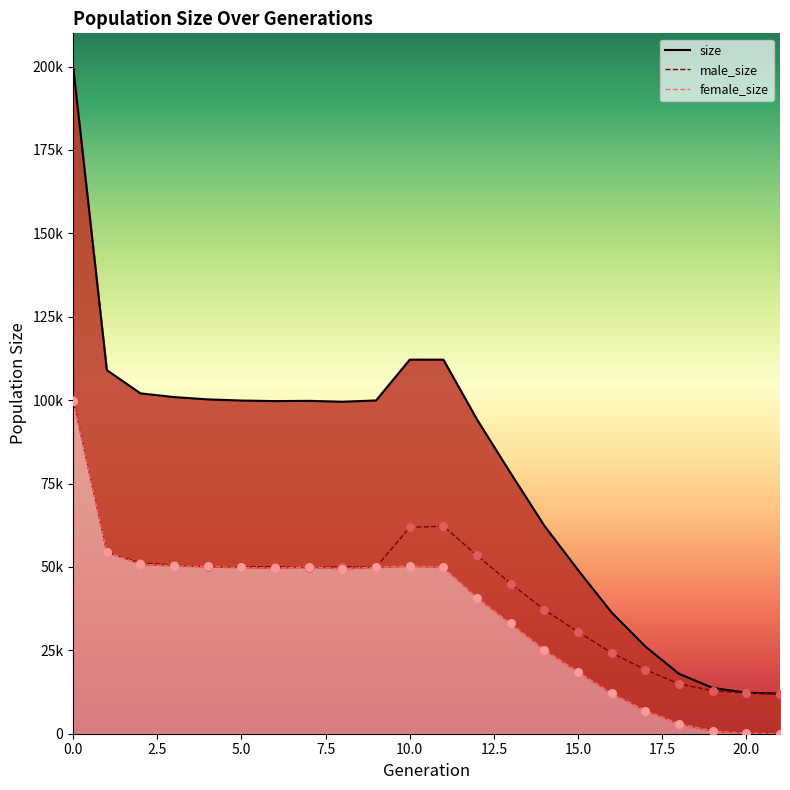

Which series reaches the minimum Y coordinate?

female_size